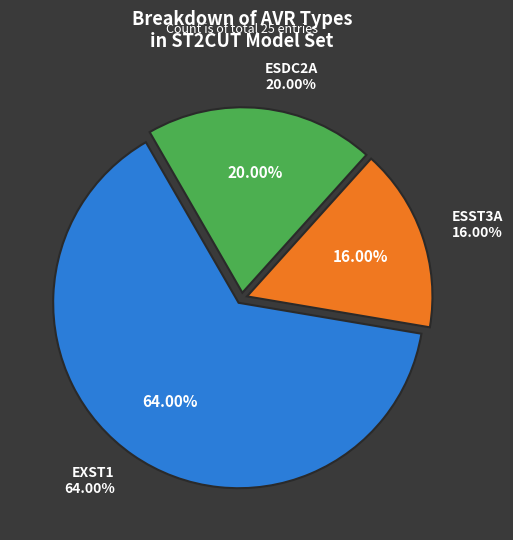

To the nearest percent, what is the difference between the EXST1 and ESST3A / ESDC2A slice percentages?

28%